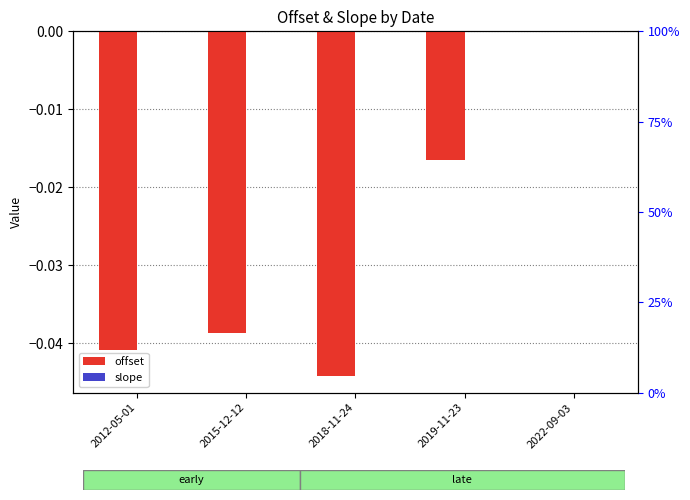

Which category has the lowest value in the offset series?

2018-11-24